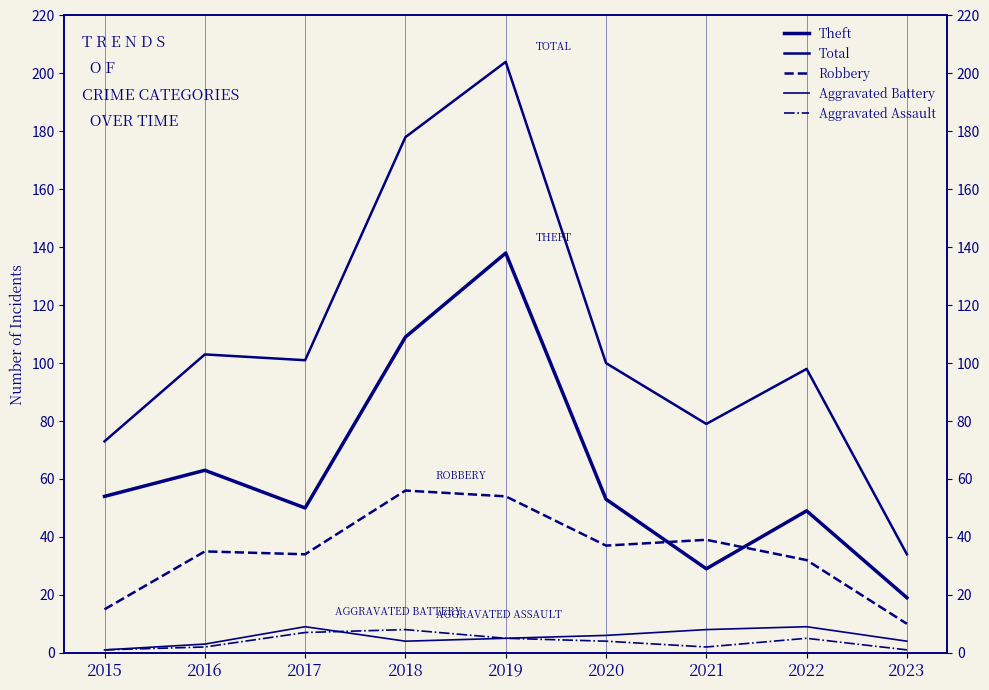

Which has a higher value, 2021 or 2017?

2017